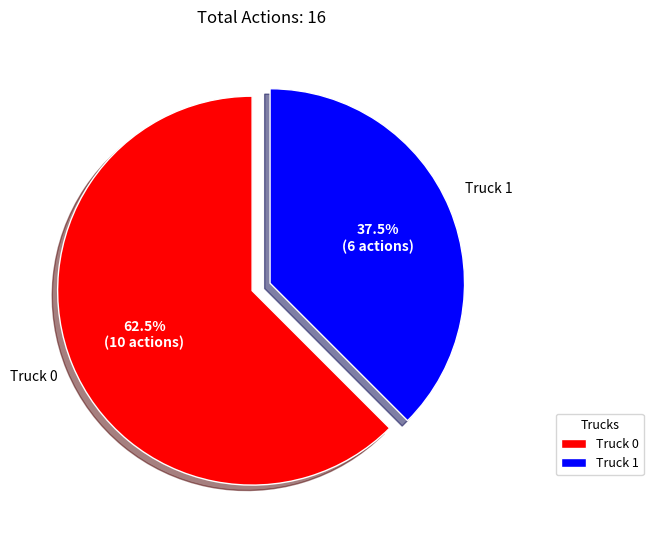

Is it true that Truck 1 is 32% of the pie?

False